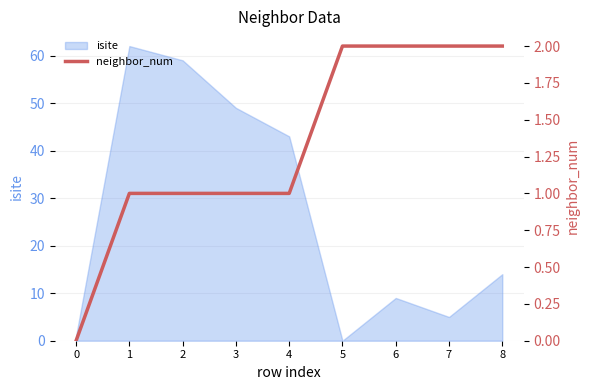

How many lines are shown in the chart?

1